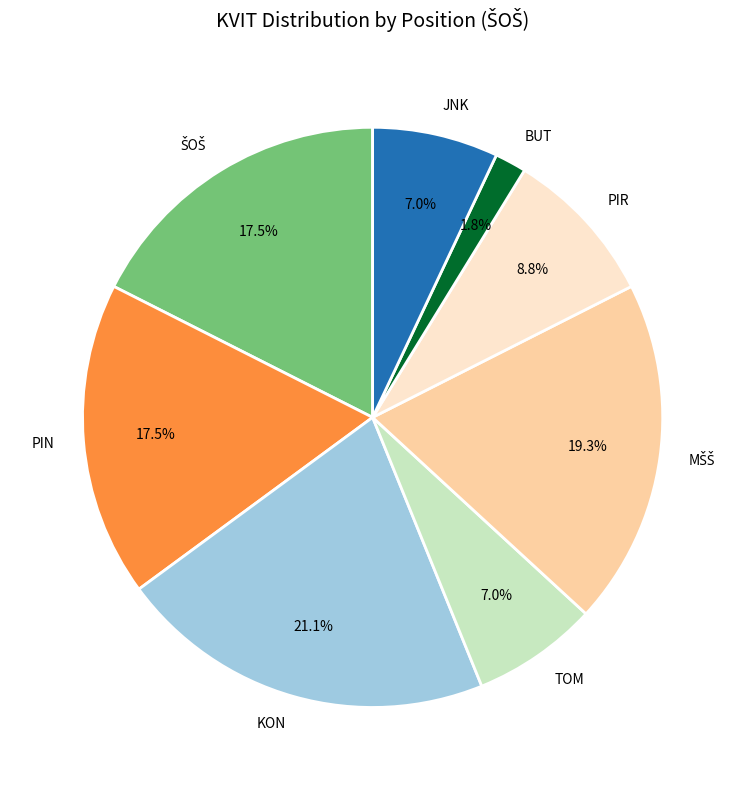

Which category has the smallest portion of the pie?

BUT